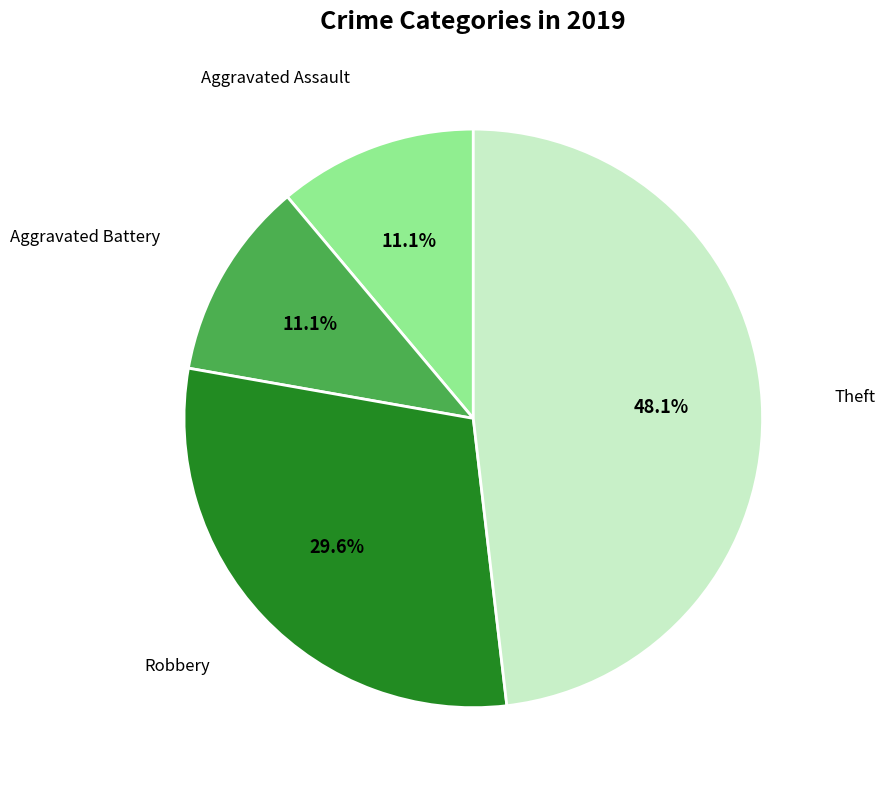

Is there a majority slice in this chart?

No